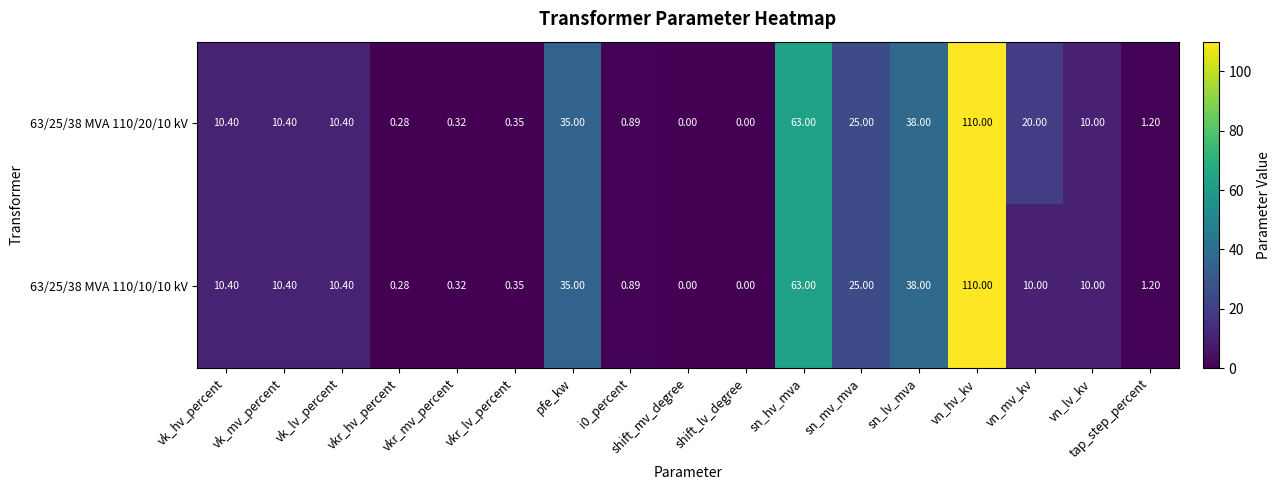

Where is 63/25/38 MVA 110/20/10 kV nearest to the value 55?

sn_hv_mva